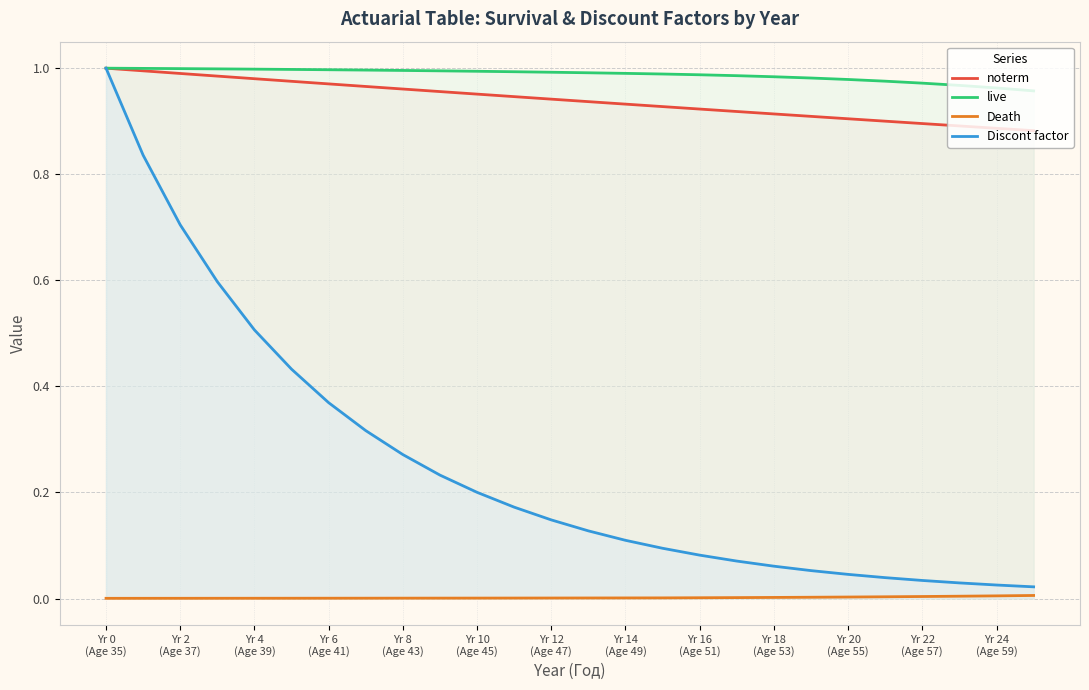

True or false: live and Discont factor intersect in this chart.

False